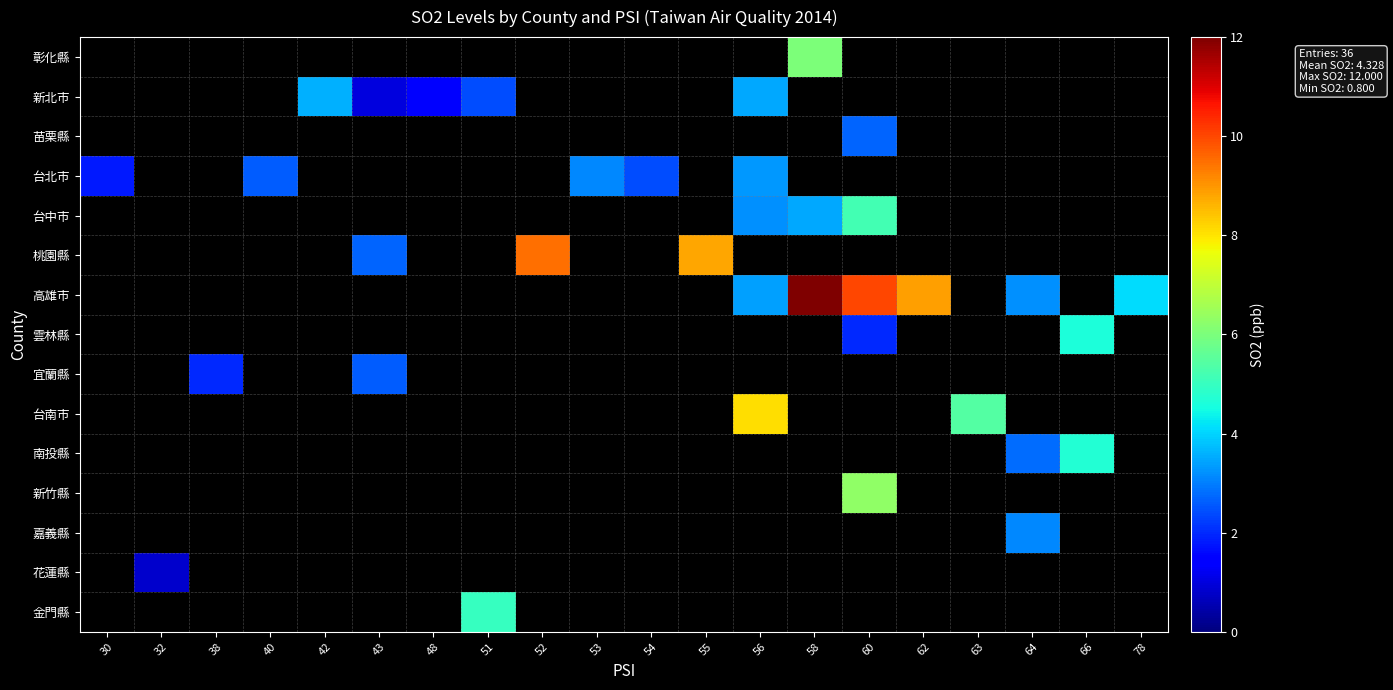

What is the minimum value shown in the chart?

0.8